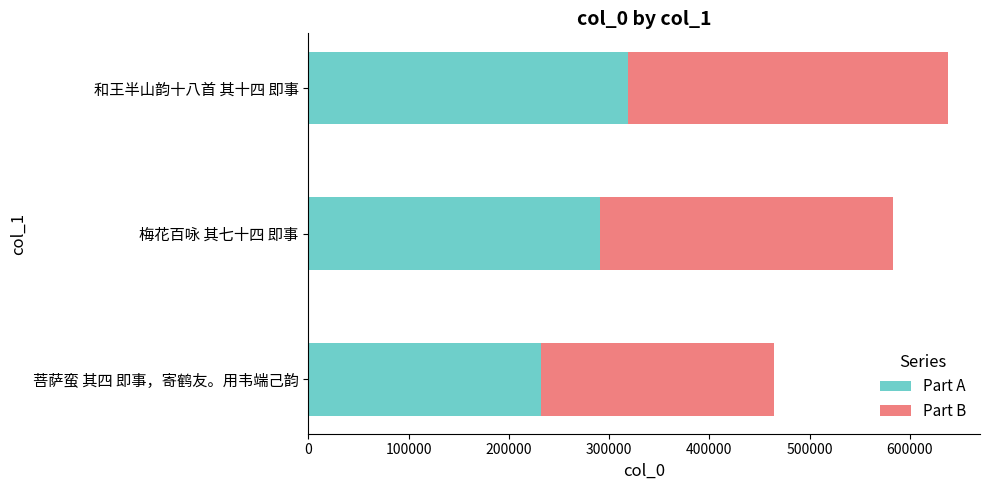

The Part A series shows 232115 at 菩萨蛮 其四 即事，寄鹤友。用韦端己韵. True or false?

True